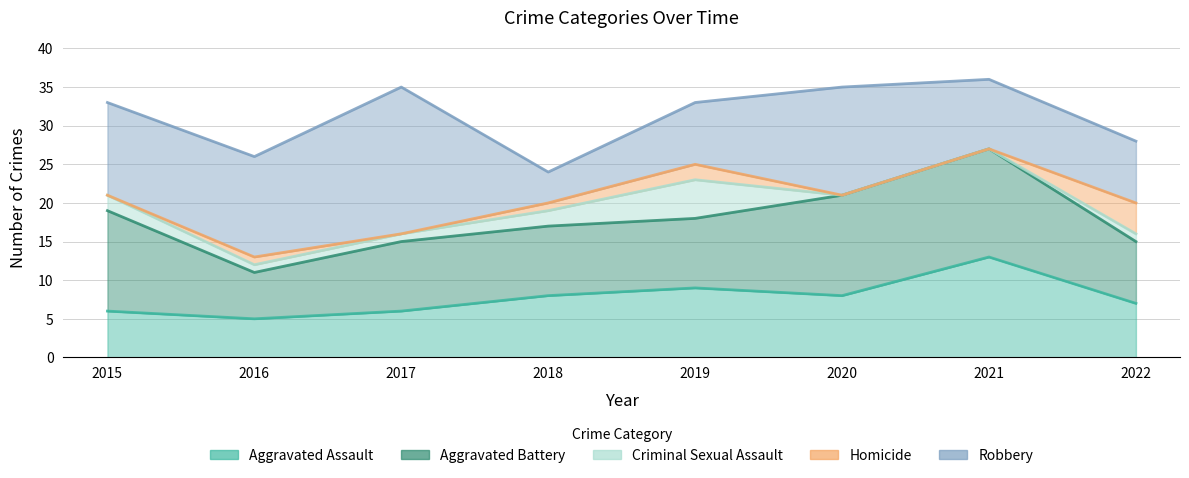

Which series changed the most between 2019 and 2021?

Aggravated Battery